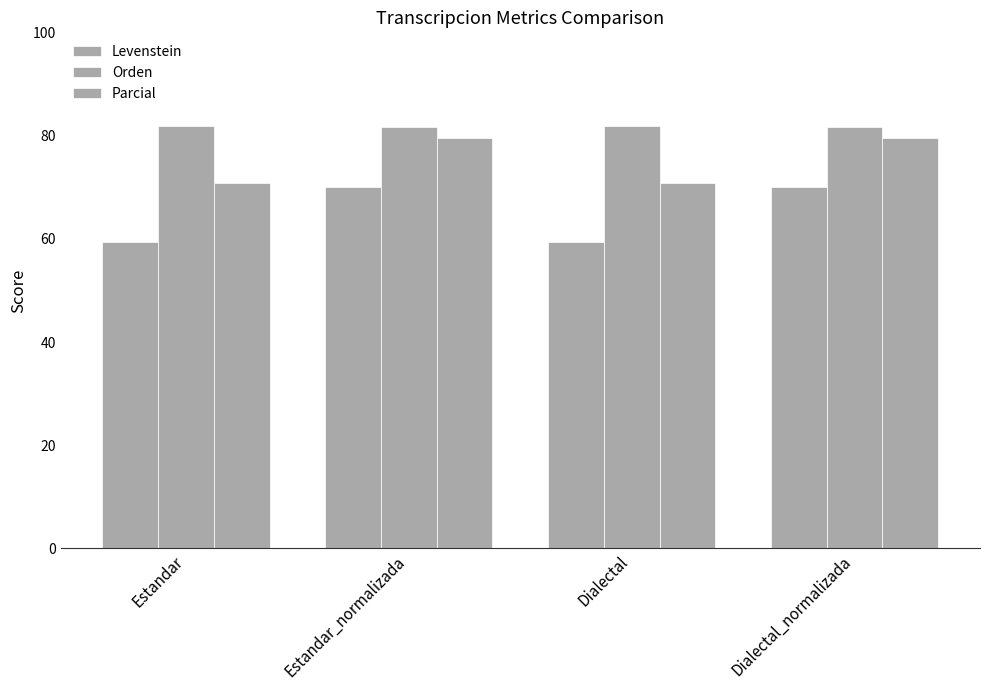

Count the number of data series in this chart.

3